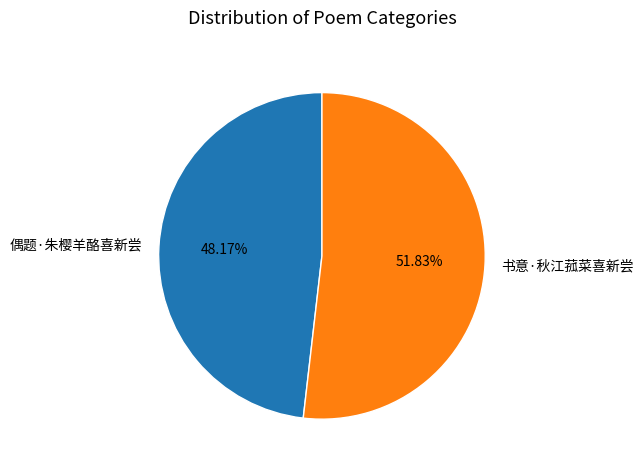

To the nearest percent, what portion does 书意·秋江菰菜喜新尝 represent?

52%